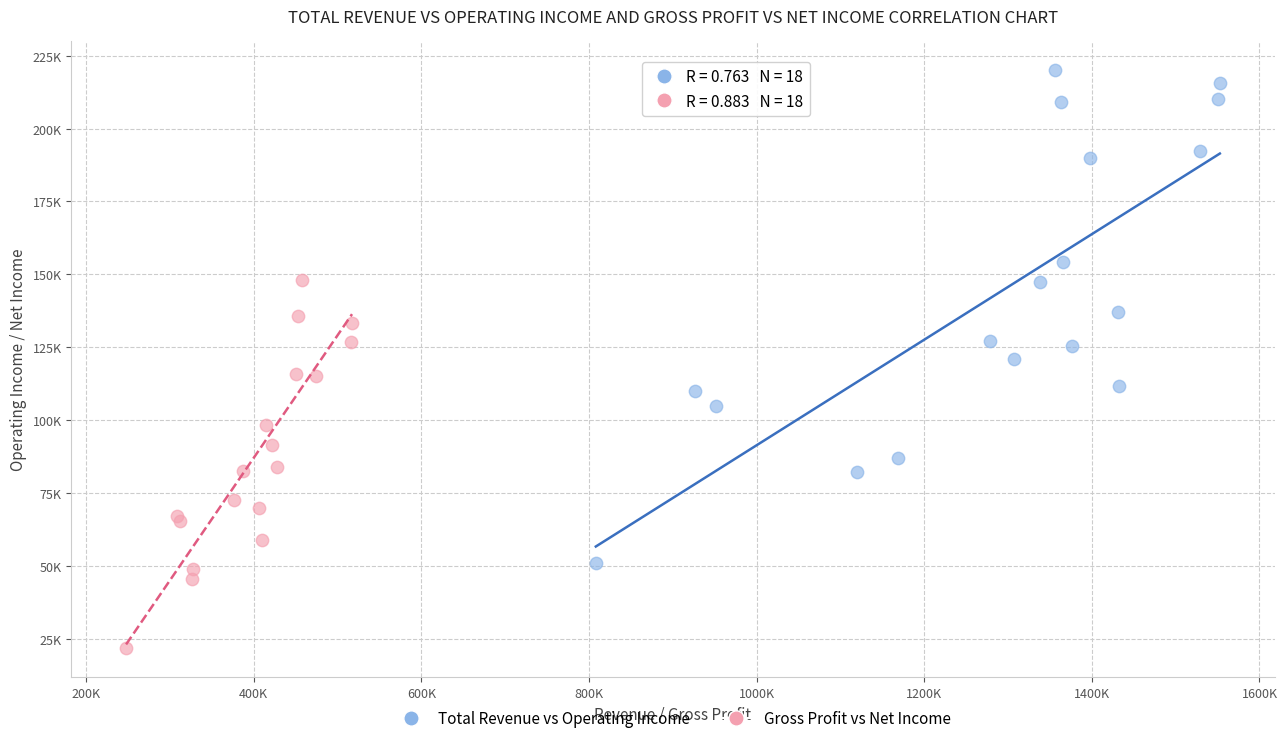

What are all the series names shown in the legend?

Total Revenue vs Operating Income, Gross Profit vs Net Income